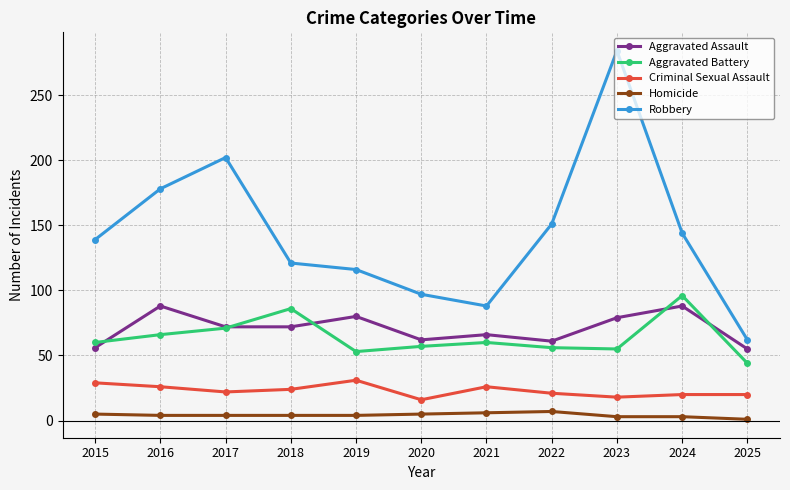

What is the value of the Robbery point at the 4th from the left?

121